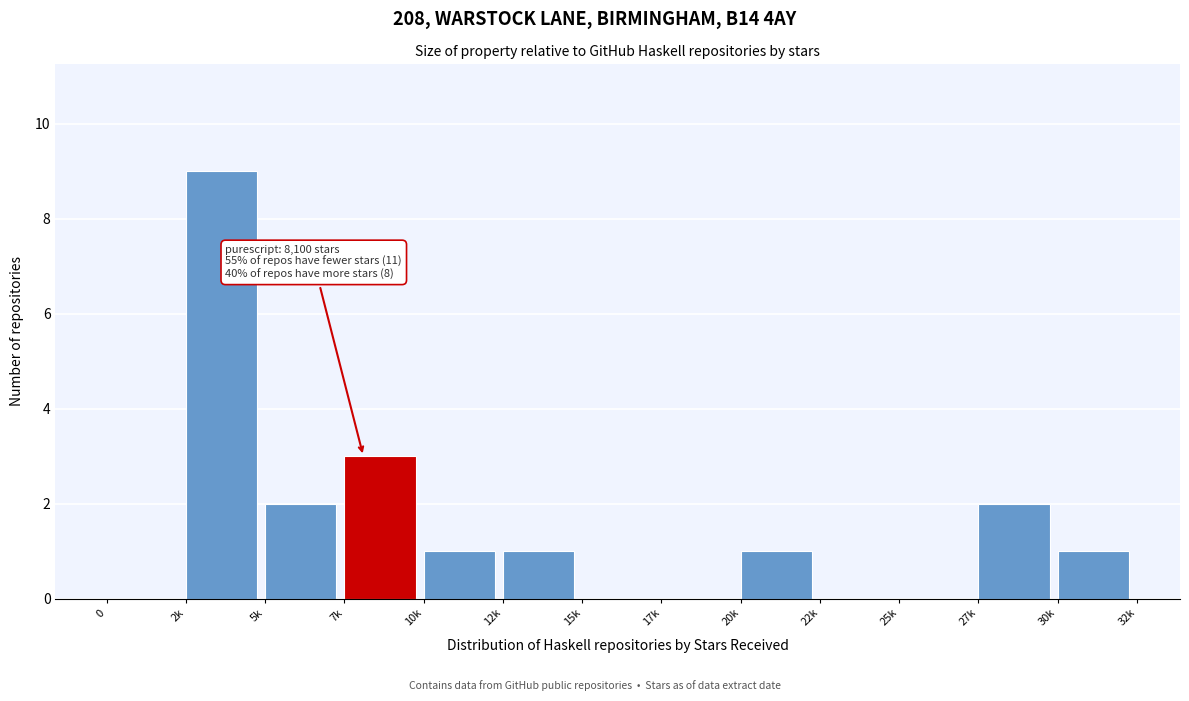

Reading left to right, extract all data points from this chart.

0=0	2k=9	5k=2	7k=3	10k=1	12k=1	15k=0	17k=0	20k=1	22k=0	25k=0	27k=2	30k=1